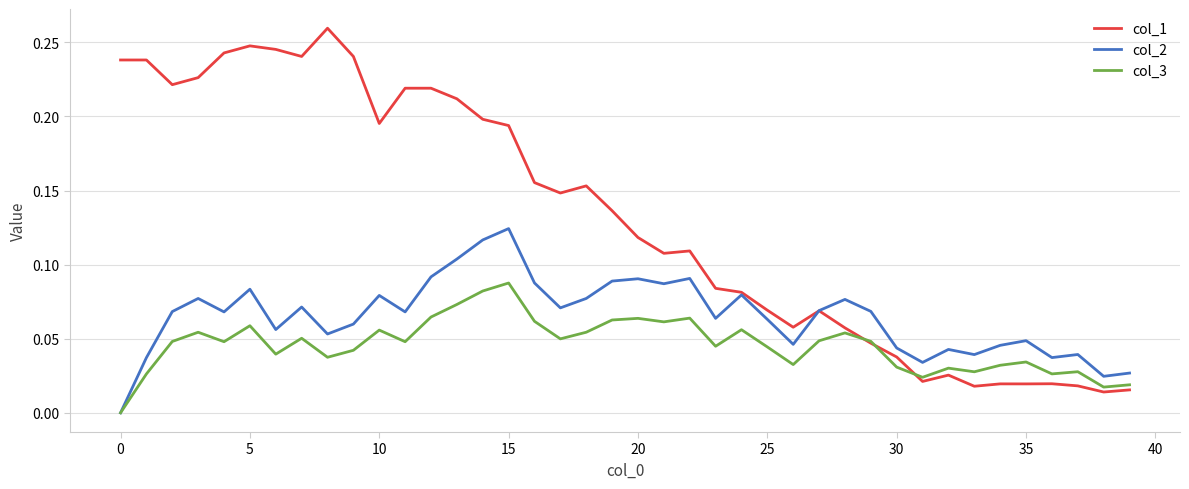

Which series has the widest spread of values?

col_1